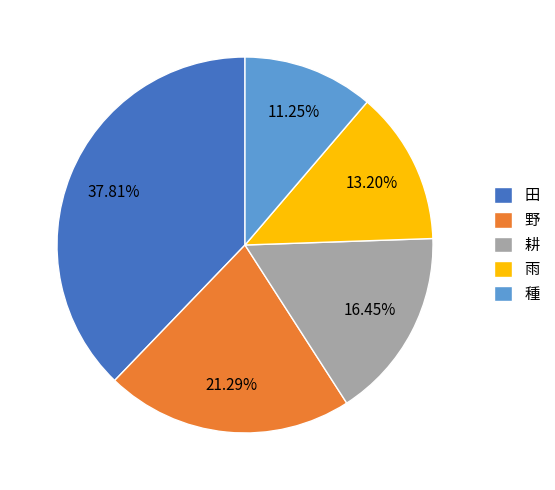

What is the largest slice in the pie chart?

田